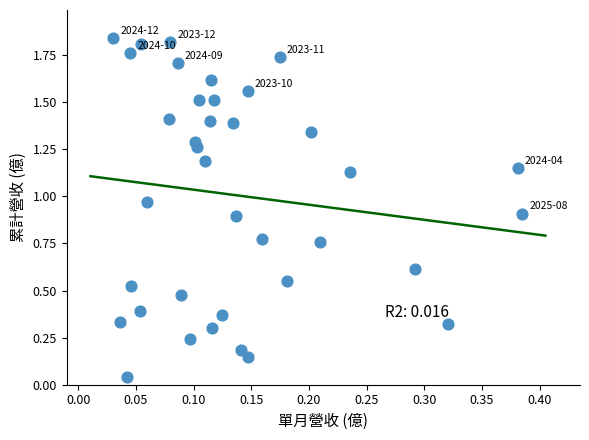

How many points are shown in the scatter plot?

37